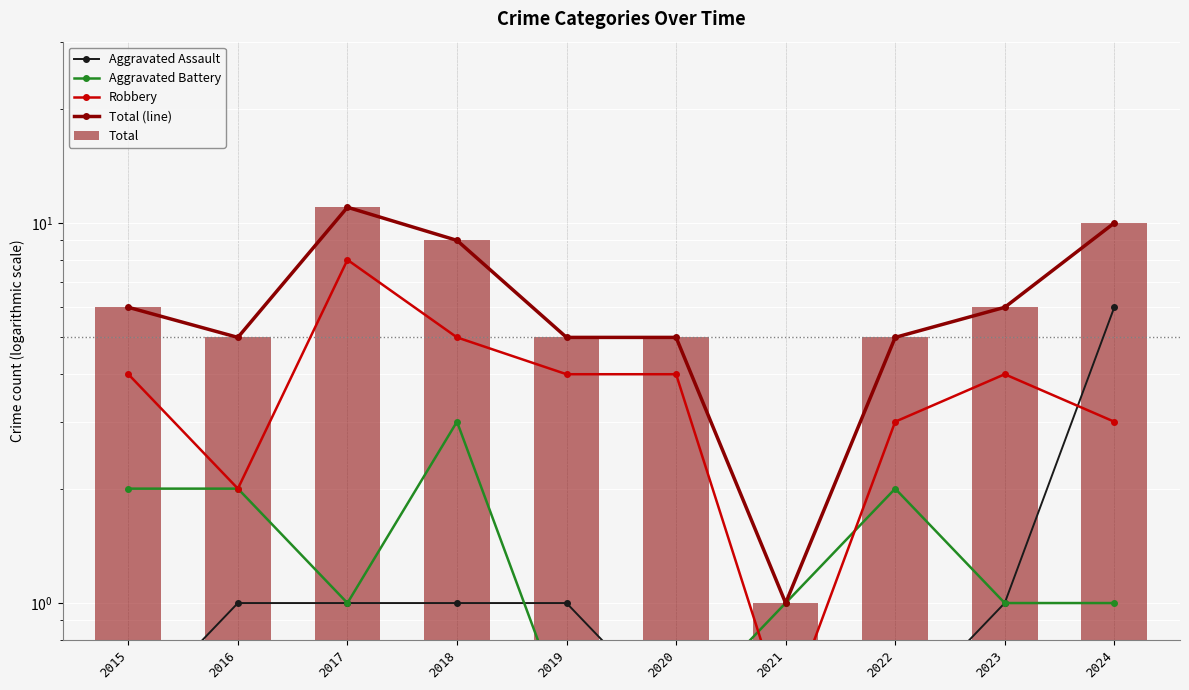

Where is Aggravated Assault nearest to the value 3?

2016